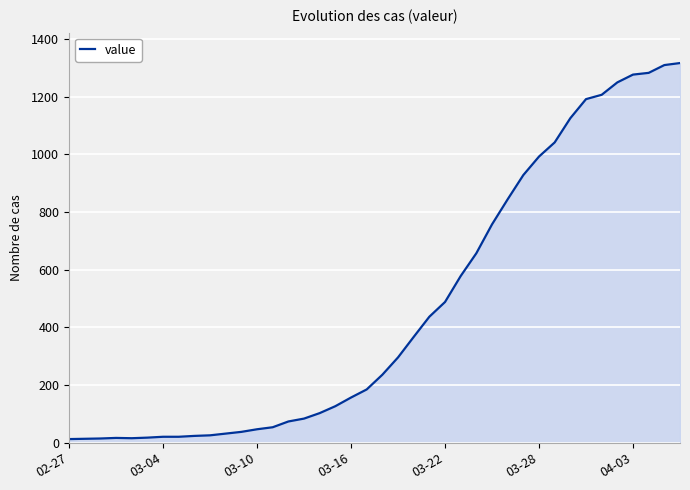

What is the greatest value displayed?

1316